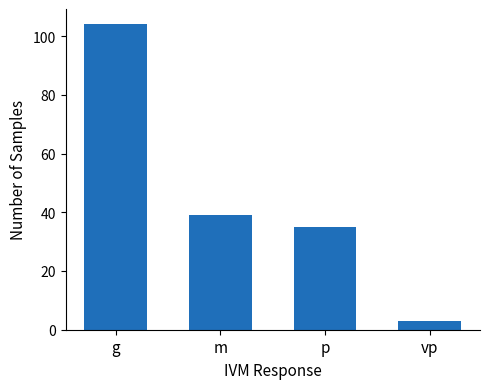

Reading left to right, extract all data points from this chart.

g=104	m=39	p=35	vp=3